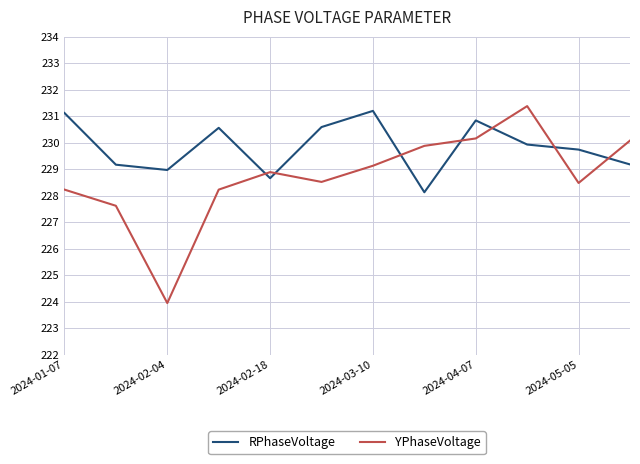

Count the number of data series in this chart.

2